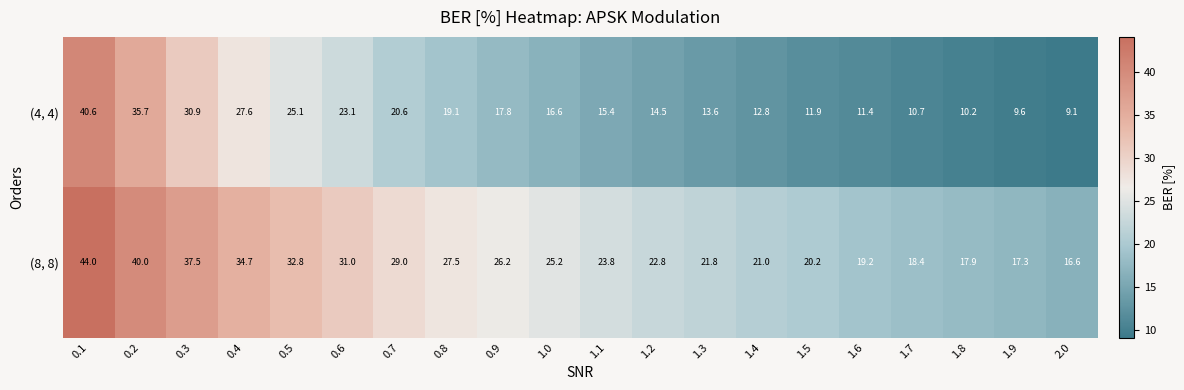

Rank the series by their average value, from highest to lowest.

(8, 8), (4, 4)